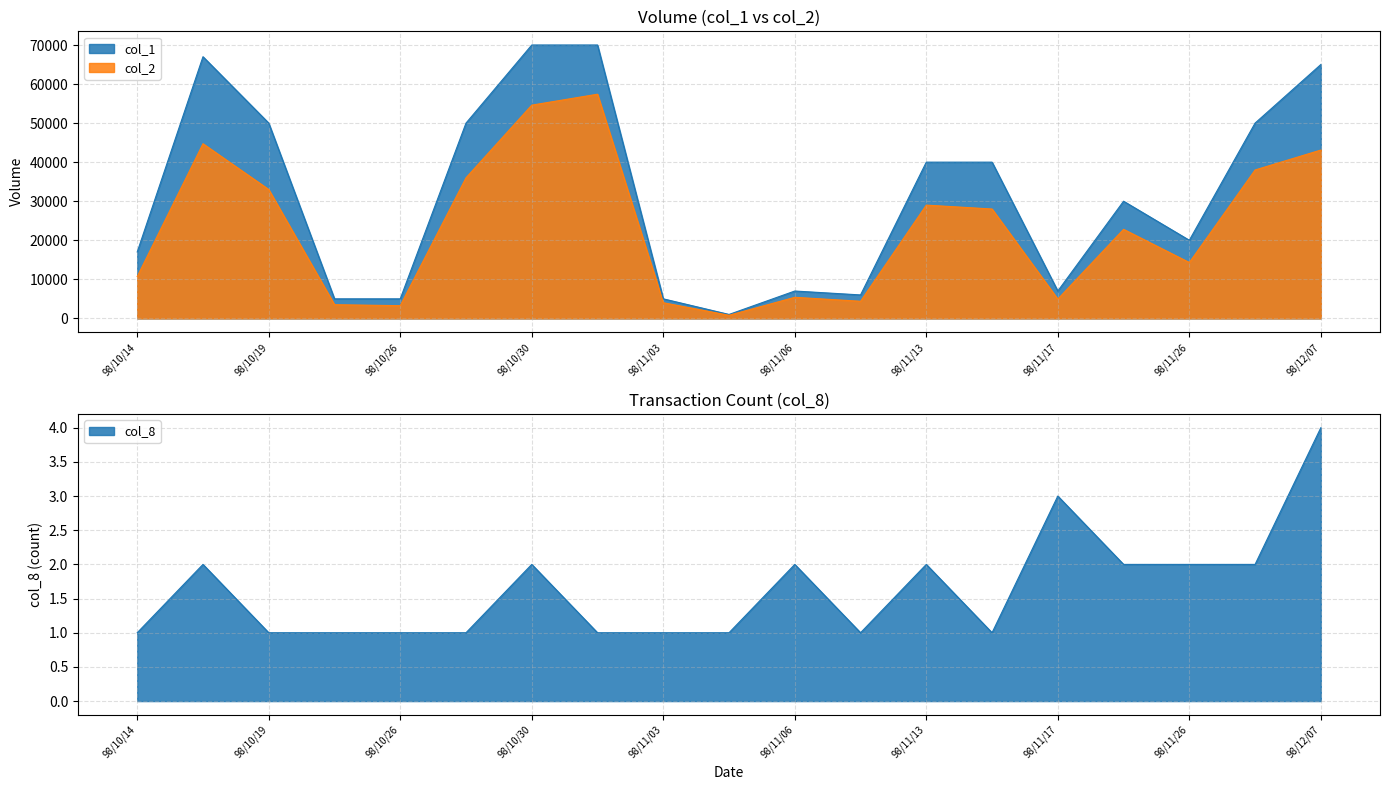

Where does the col_1 series first go above 30000?

98/10/16